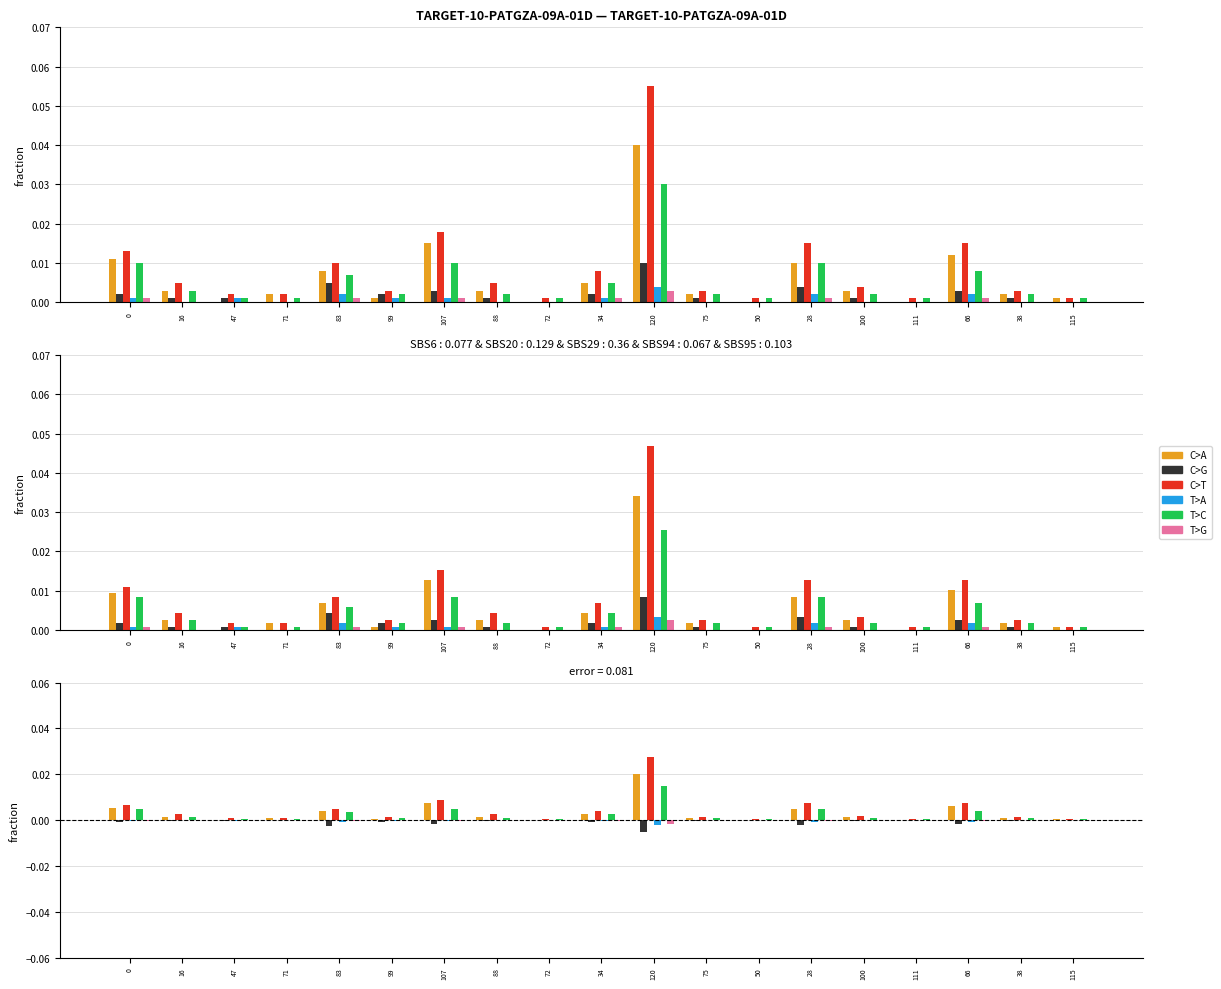

What is the label of the 2nd bar from the left?

16